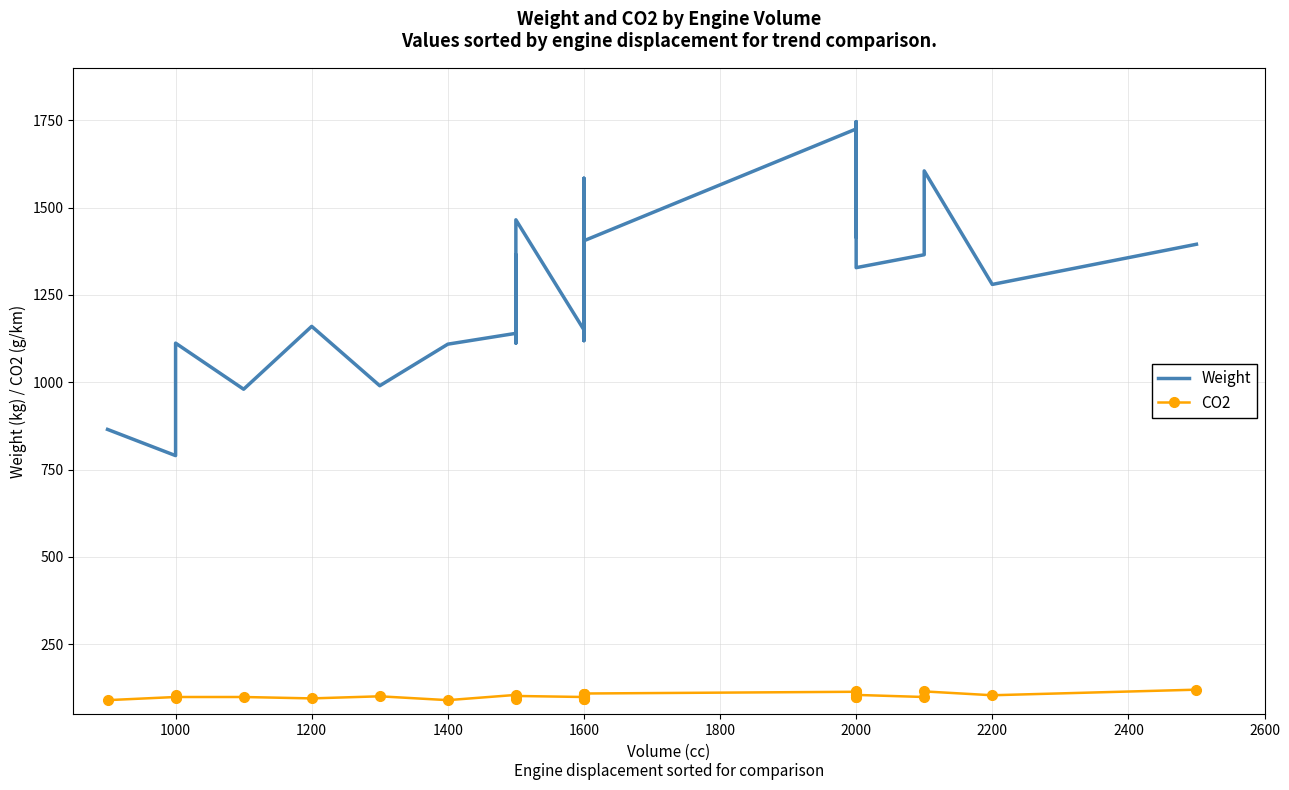

Is it true that Weight equals 1574 at 1000?

False